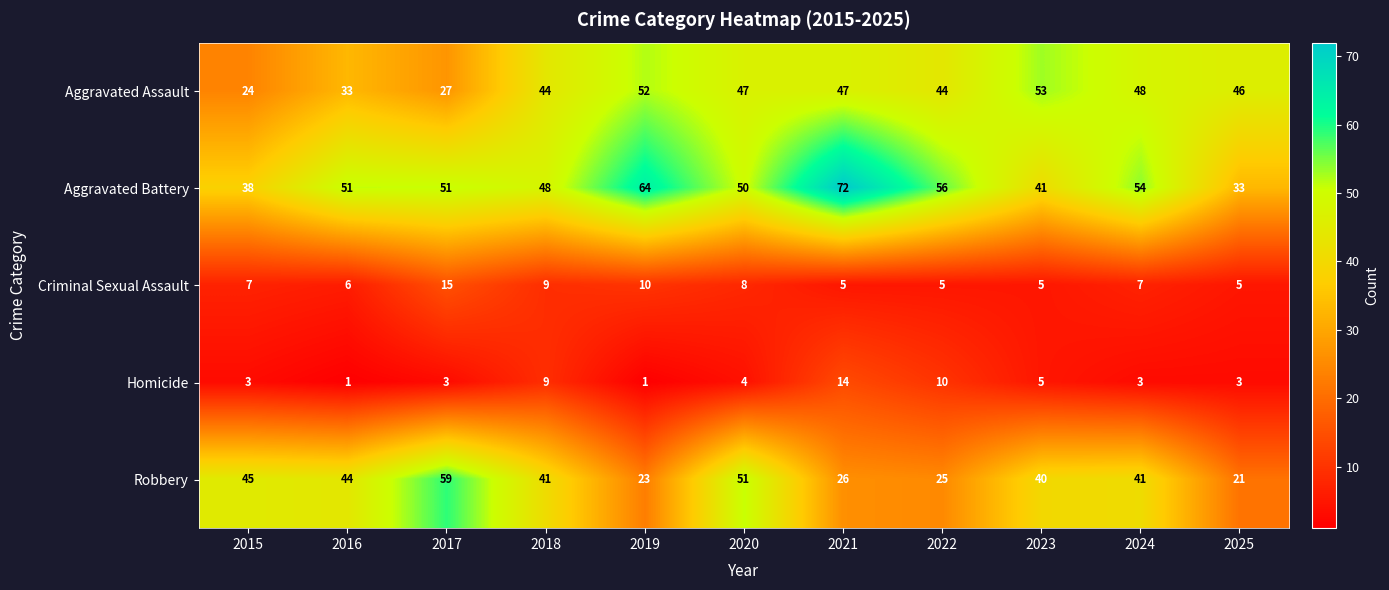

Is it true that Homicide equals 4 at 2025?

False